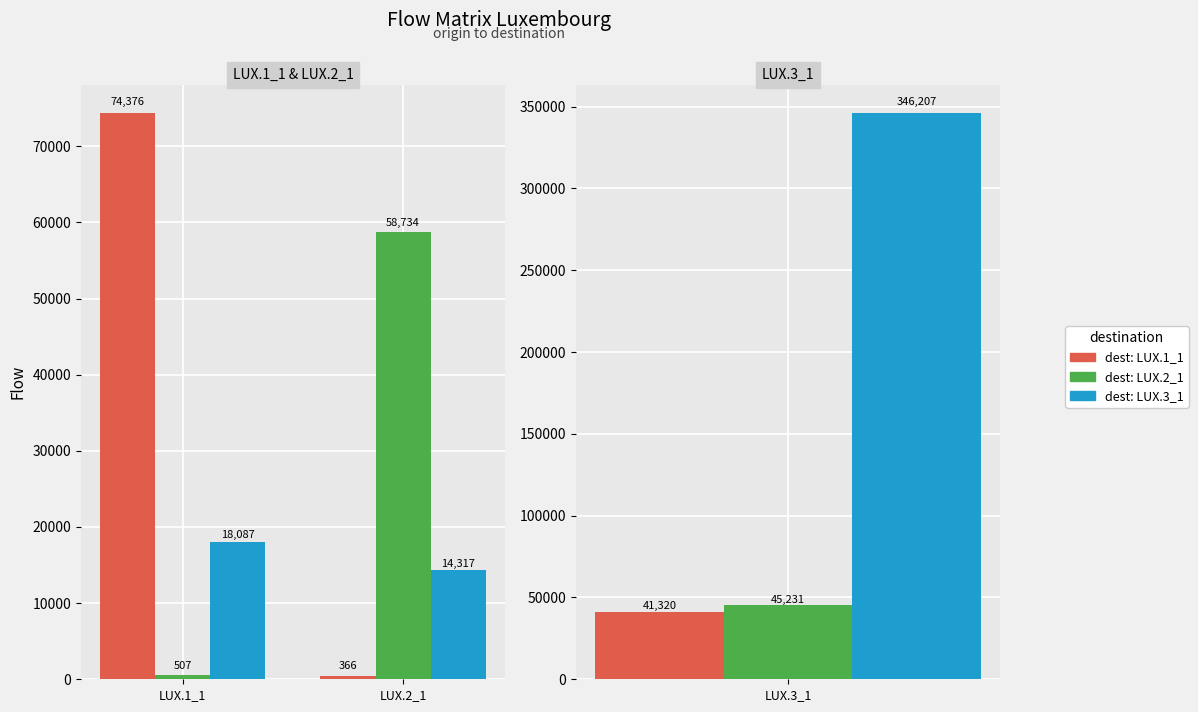

What is the label of the 2nd bar from the left?

LUX.2_1